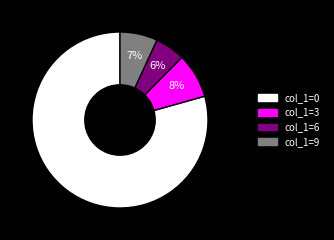

What percentage is the col_1=0 slice, to the nearest percent?

79%